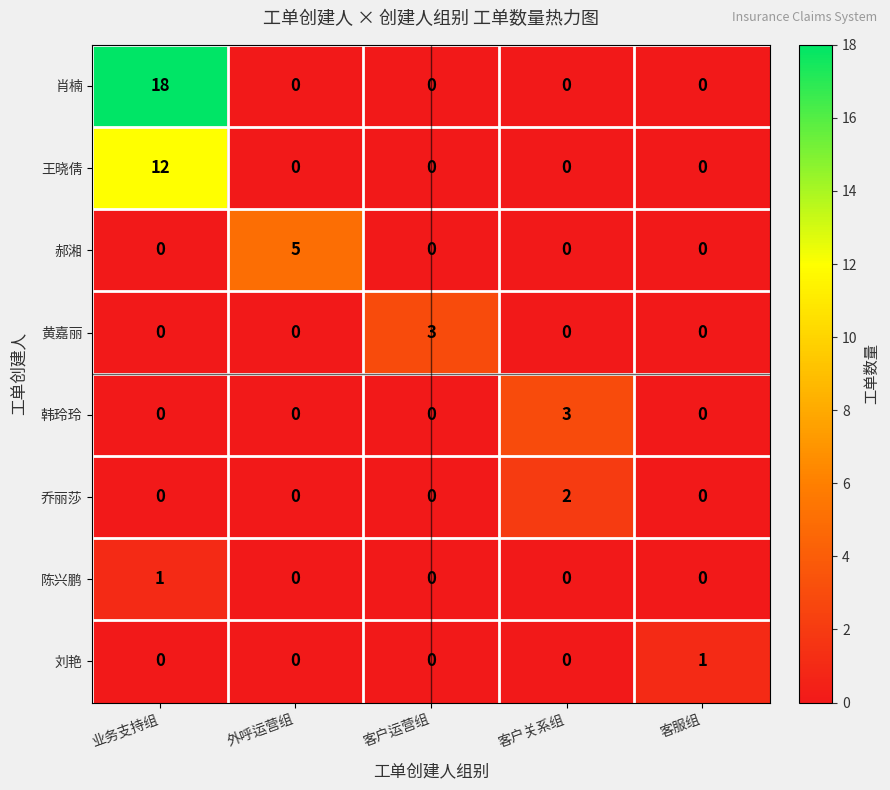

What is the total value across all series at 客户运营组?

3